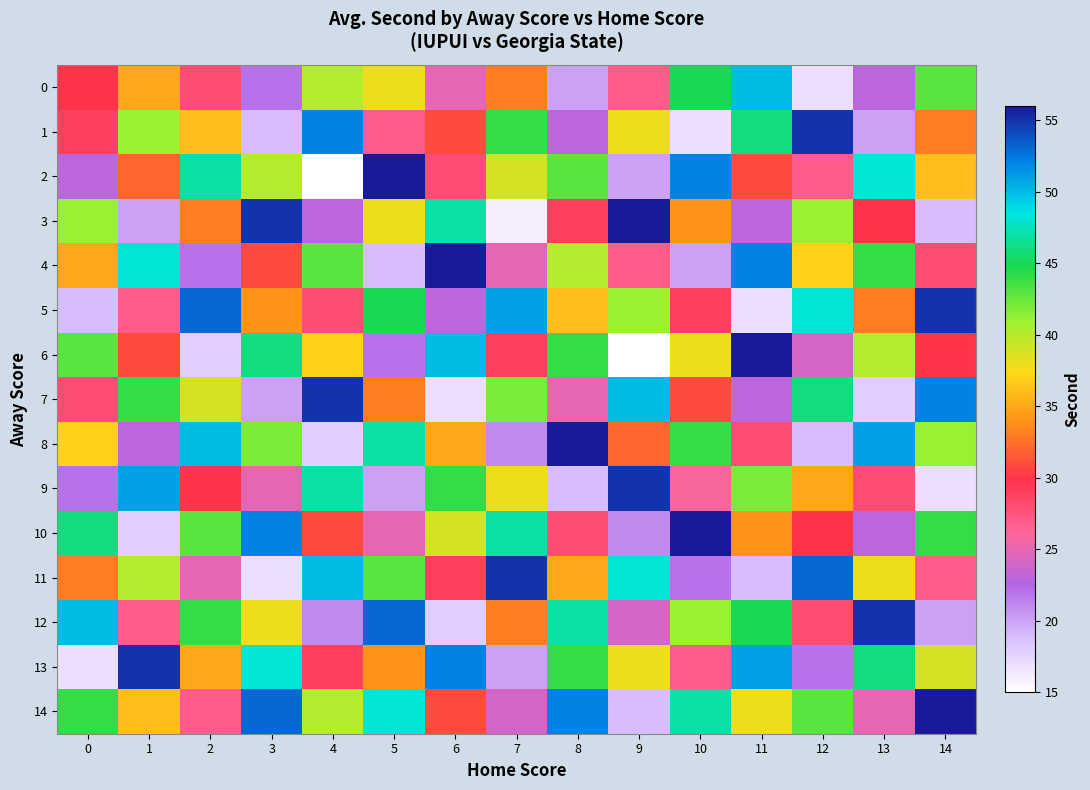

How many series are shown in this chart?

15